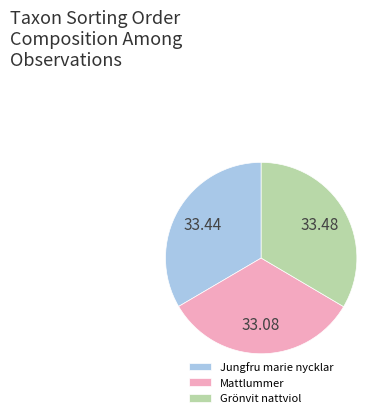

What is the ratio of the value at Mattlummer to the value at Grönvit nattviol?

1.0